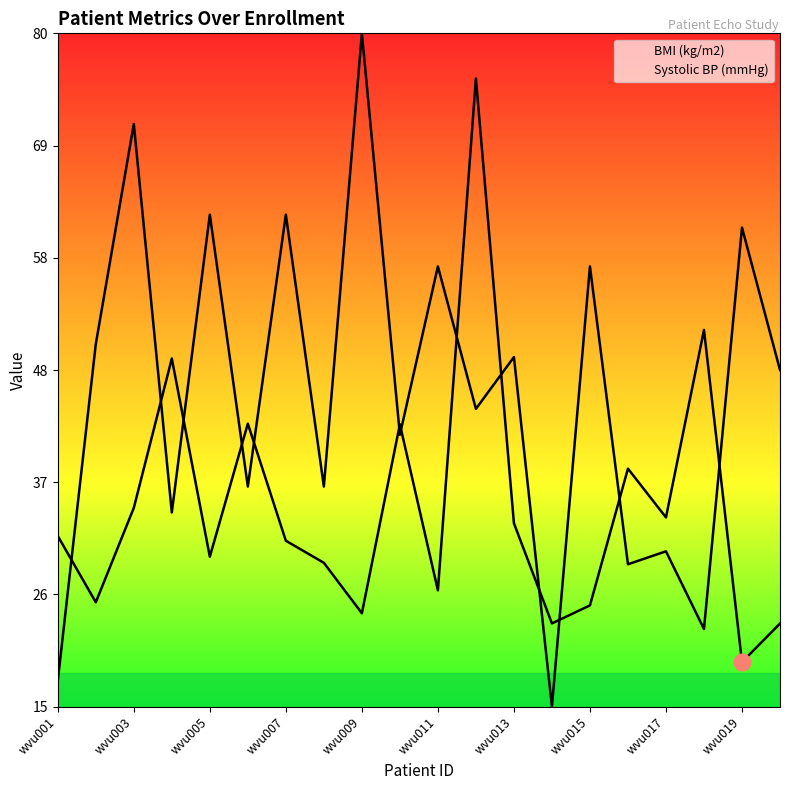

Which series has the widest spread of values?

Systolic BP (mmHg)